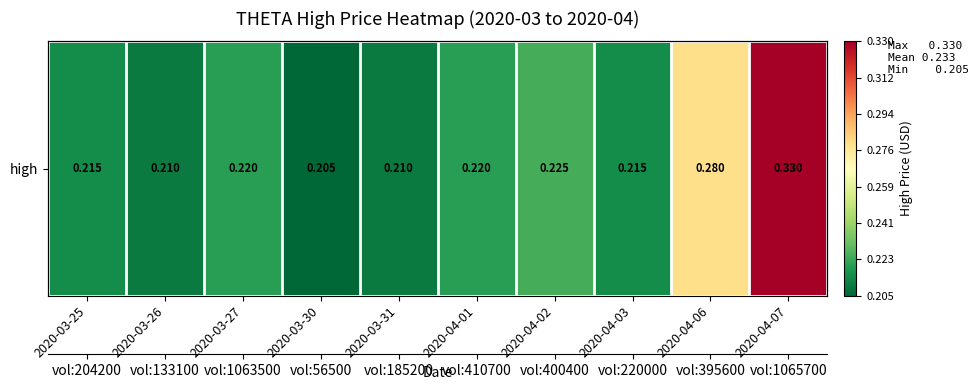

Where is the data nearest to the value 0?

2020-03-30